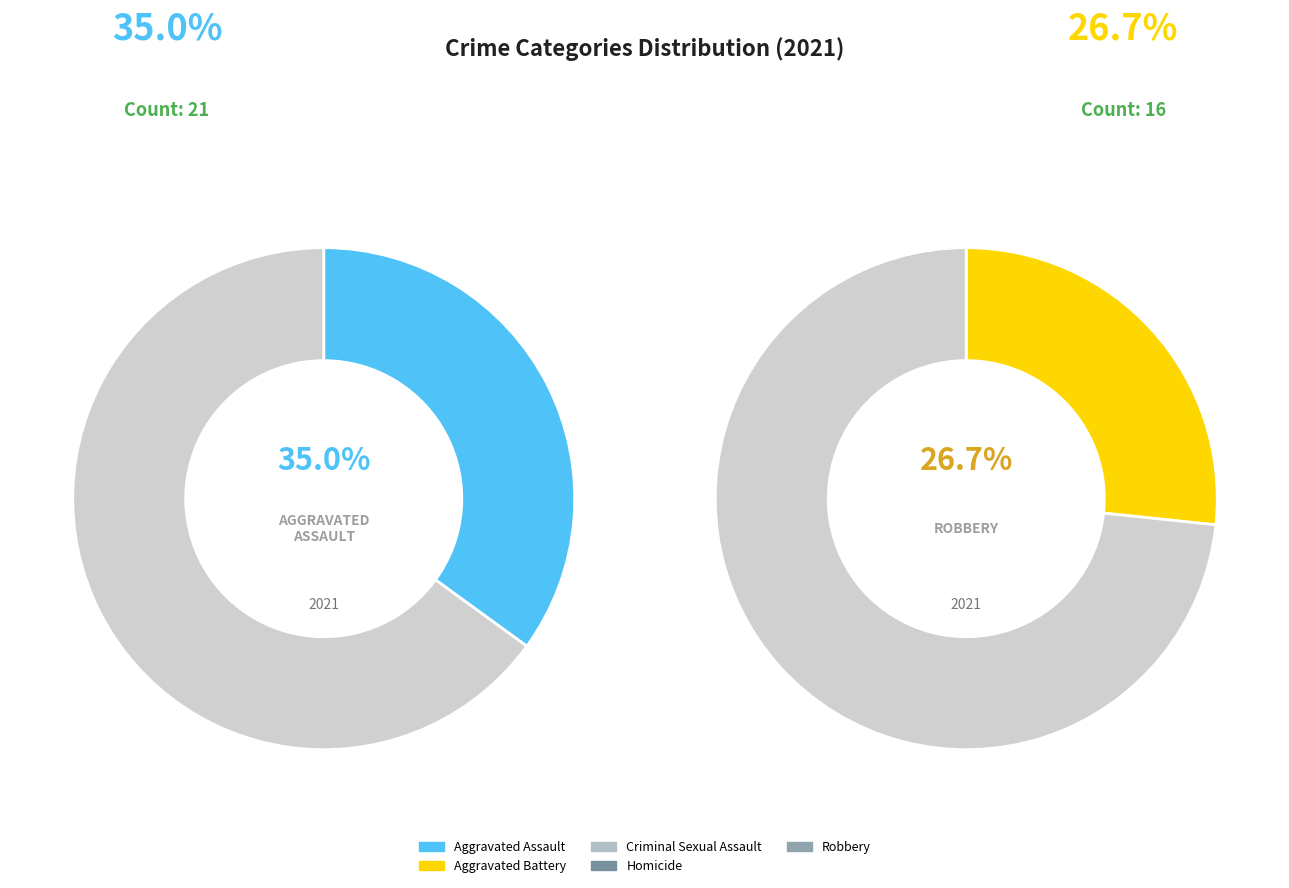

True or false: Criminal Sexual Assault accounts for 8% of the total.

True